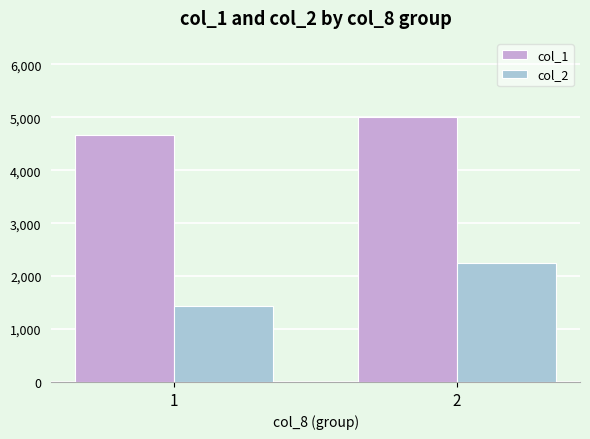

What is the minimum value for col_1?

4666.7